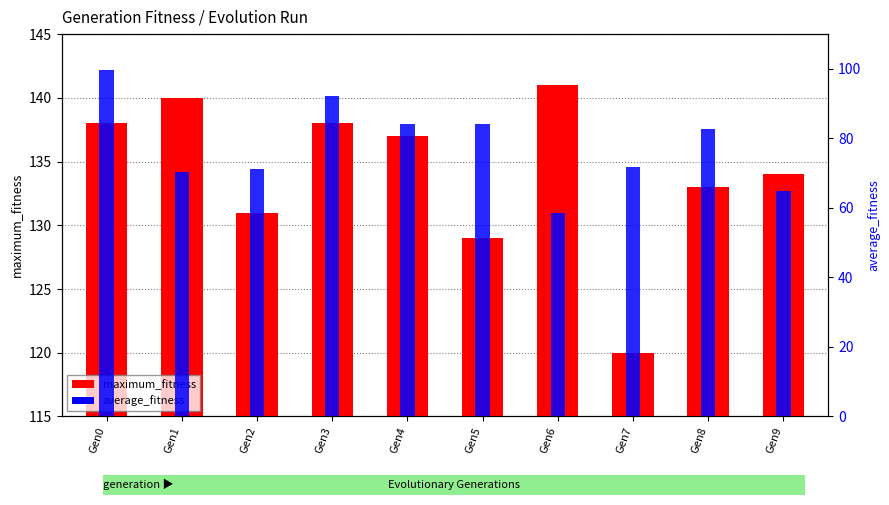

What is the sum of the average_fitness values at Gen1 and Gen5?

154.4